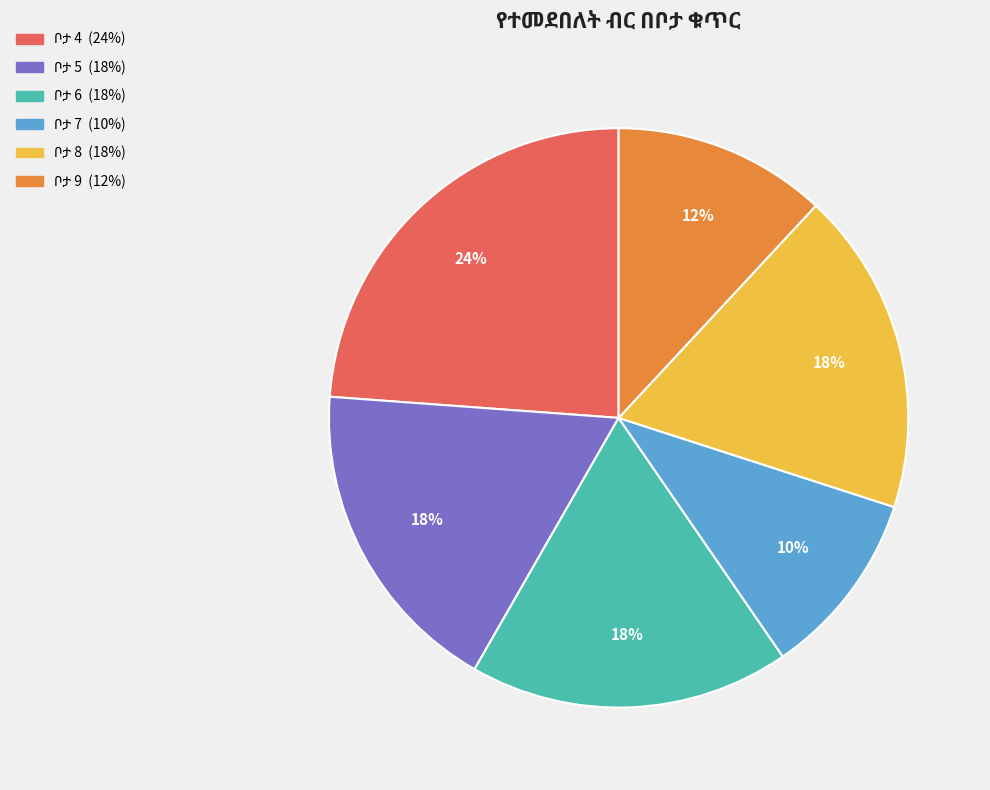

To the nearest percent, what is the average slice percentage?

17%